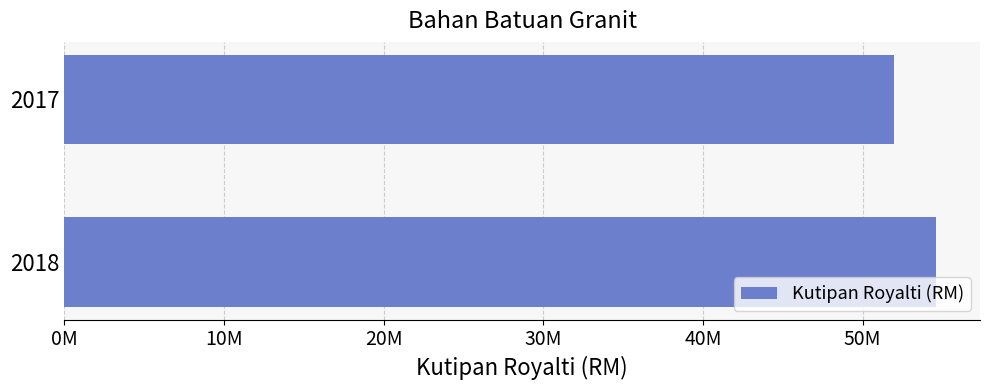

Does the chart contain any negative values?

No